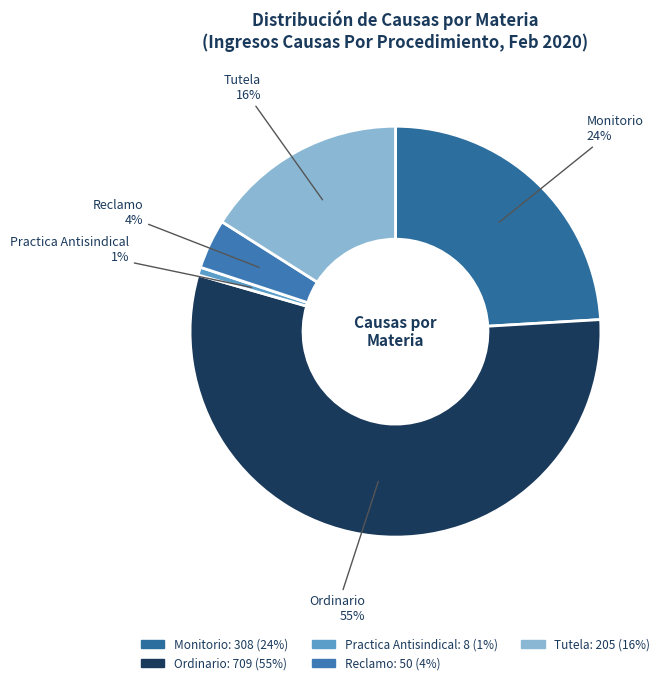

What is the smallest slice in the pie chart?

Practica Antisindical